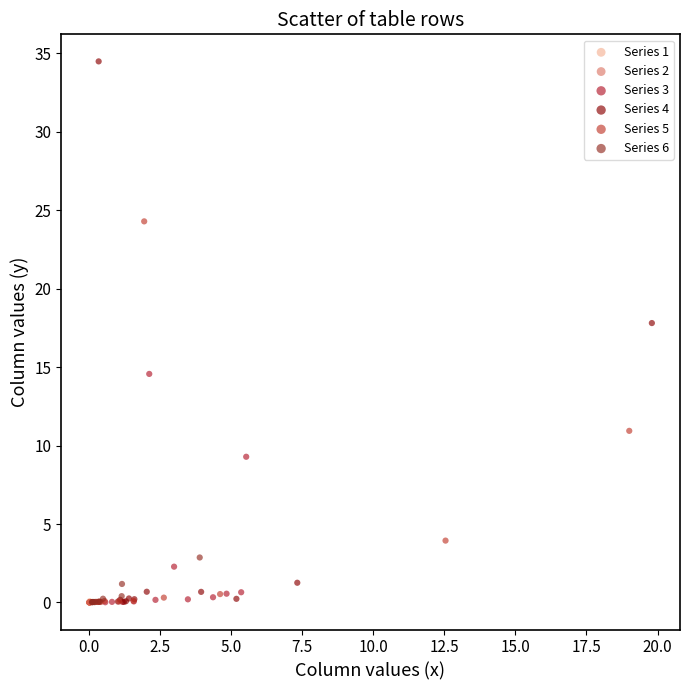

What are all the series names shown in the legend?

Series 1, Series 2, Series 3, Series 4, Series 5, Series 6